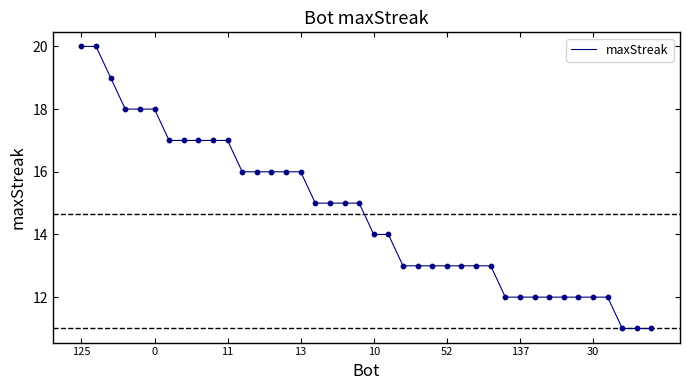

What is the minimum value shown in the chart?

11